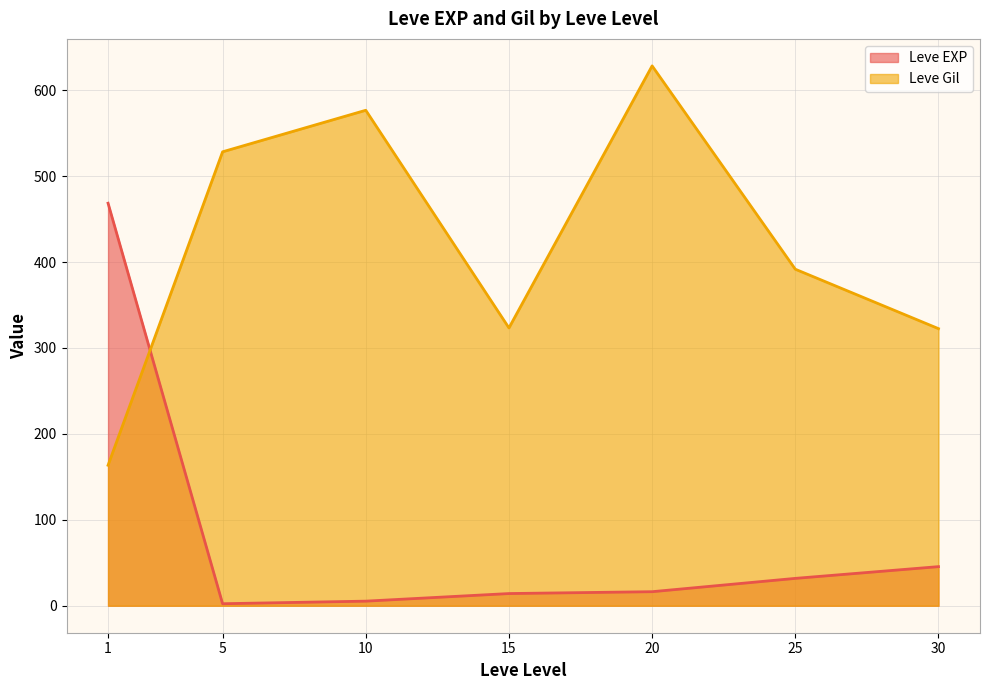

Which series ends up on top after the final intersection of Leve EXP and Leve Gil?

Leve Gil